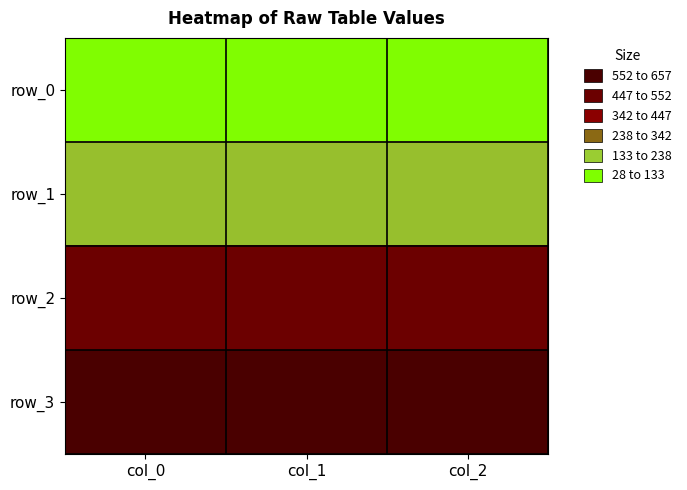

Reading right to left, extract all data points from this chart.

row_0: col_2=34.7	col_1=34.7	col_0=34.7
row_1: col_2=172.0	col_1=172.0	col_0=172.0
row_2: col_2=525.0	col_1=525.0	col_0=525.0
row_3: col_2=656.7	col_1=656.7	col_0=656.7